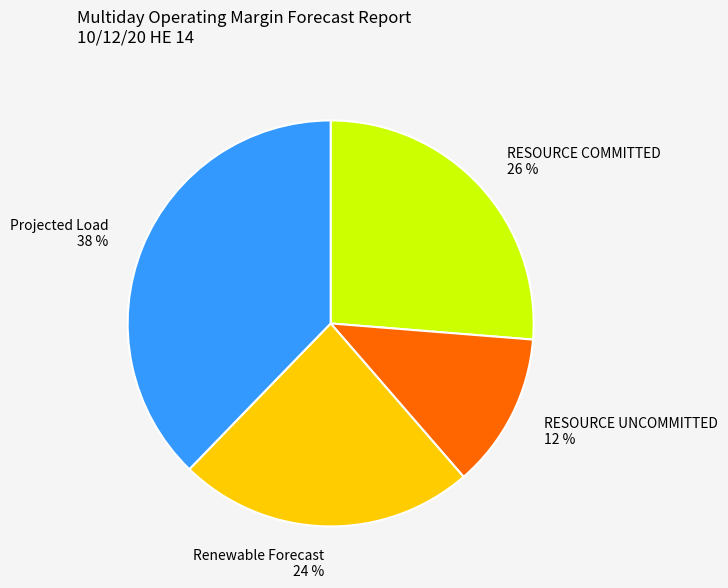

To the nearest percent, what is the average slice percentage?

25%